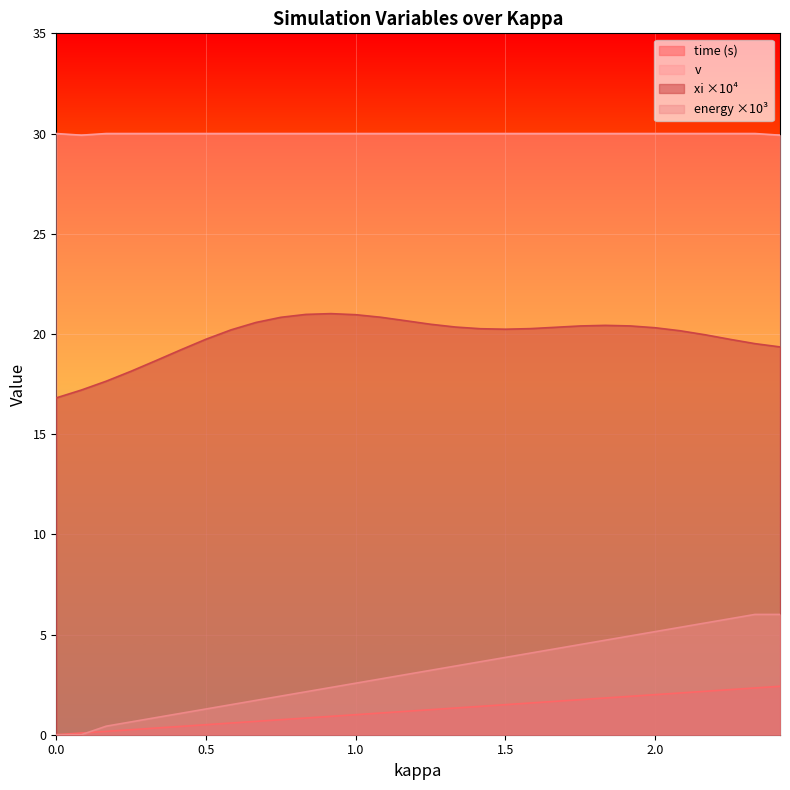

Is it true that time equals 0.4 at 0.416897241814193?

True